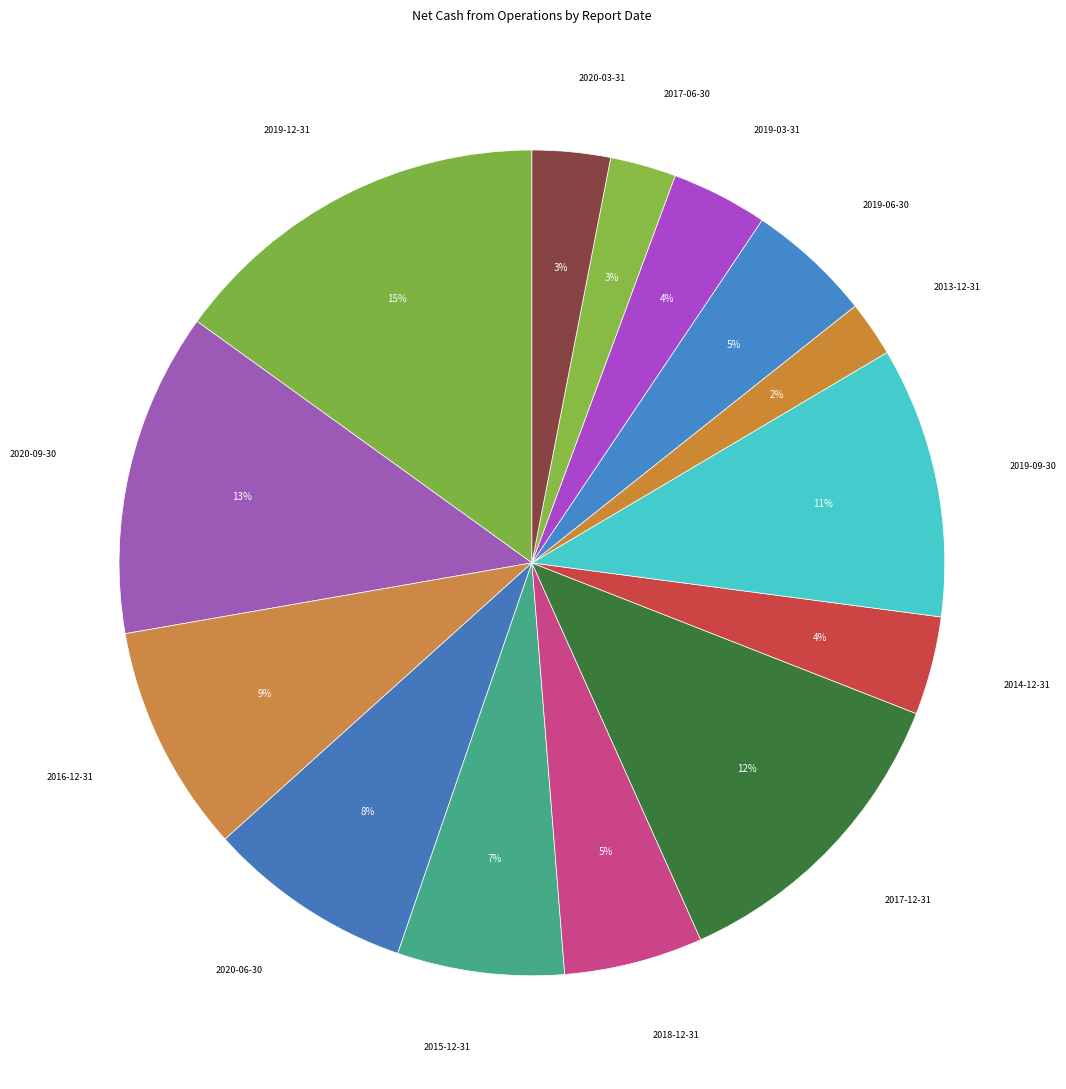

How many slices are in this pie chart?

14